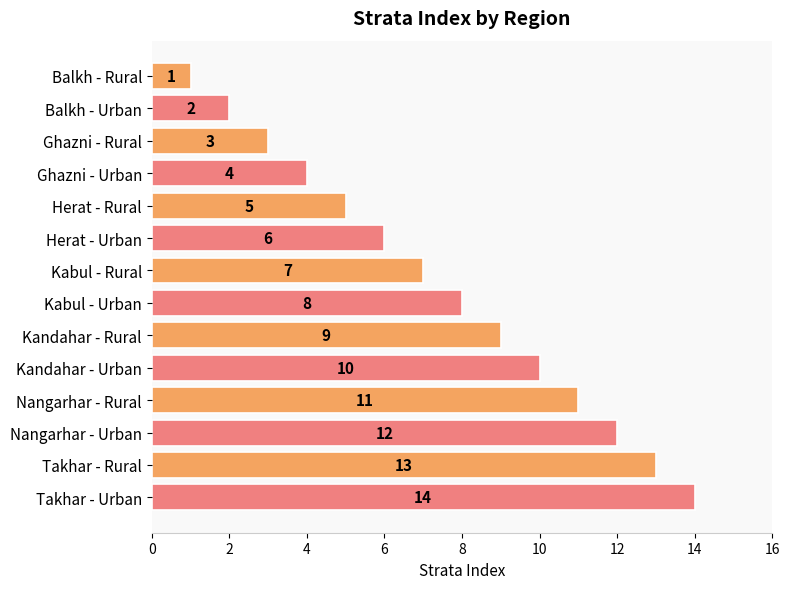

What is the change in value from Balkh - Rural to Herat - Urban?

+5